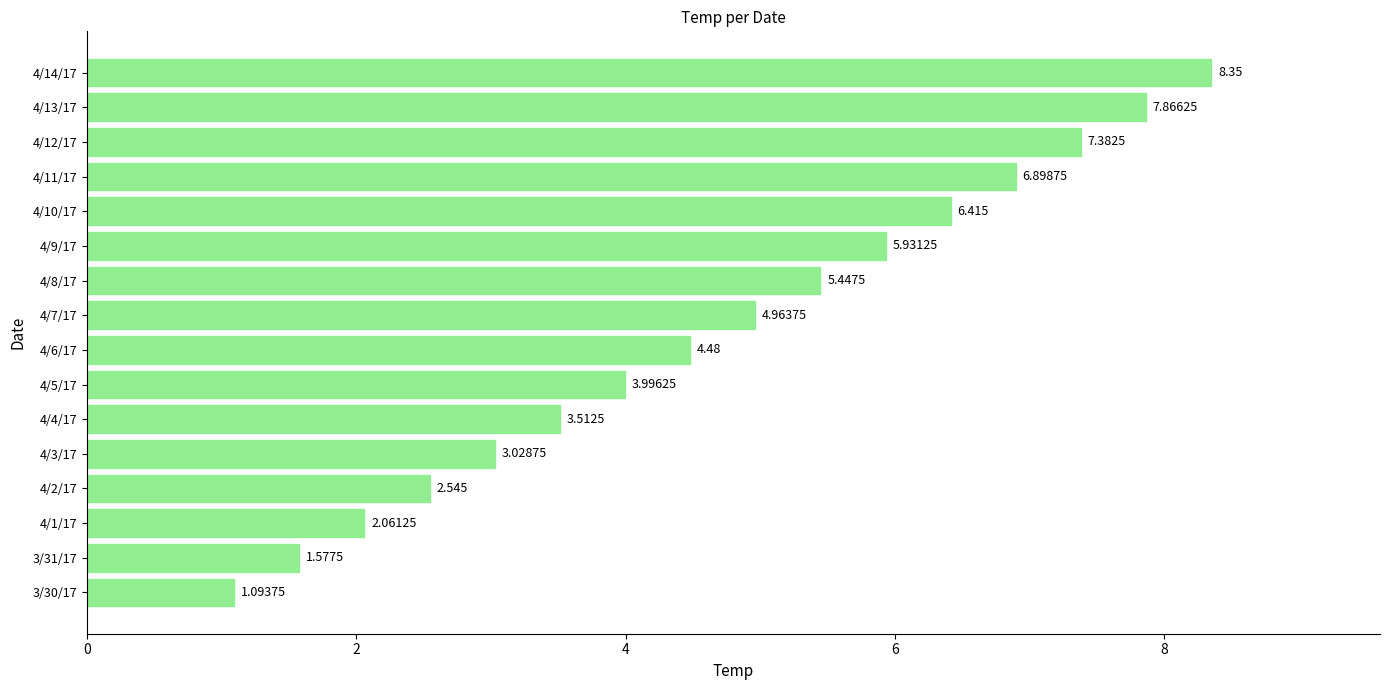

Does the chart contain any negative values?

No